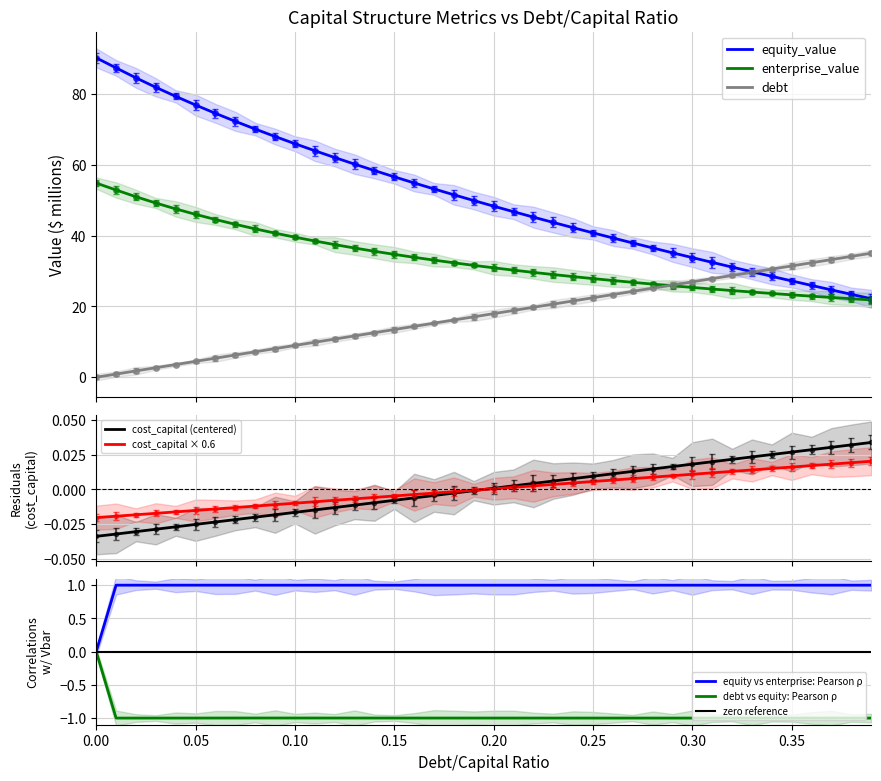

What is the label of the 22nd point from the right?

0.18